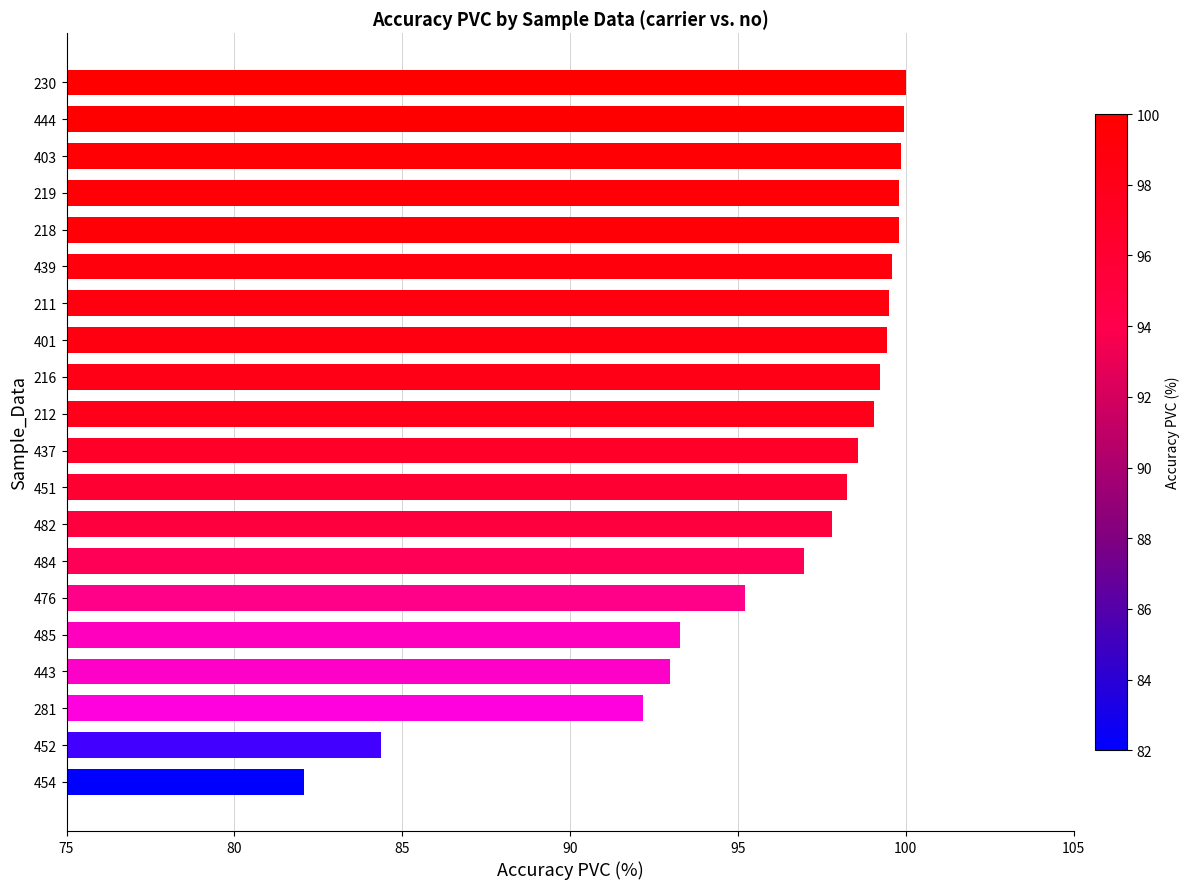

What is the average value?

96.4